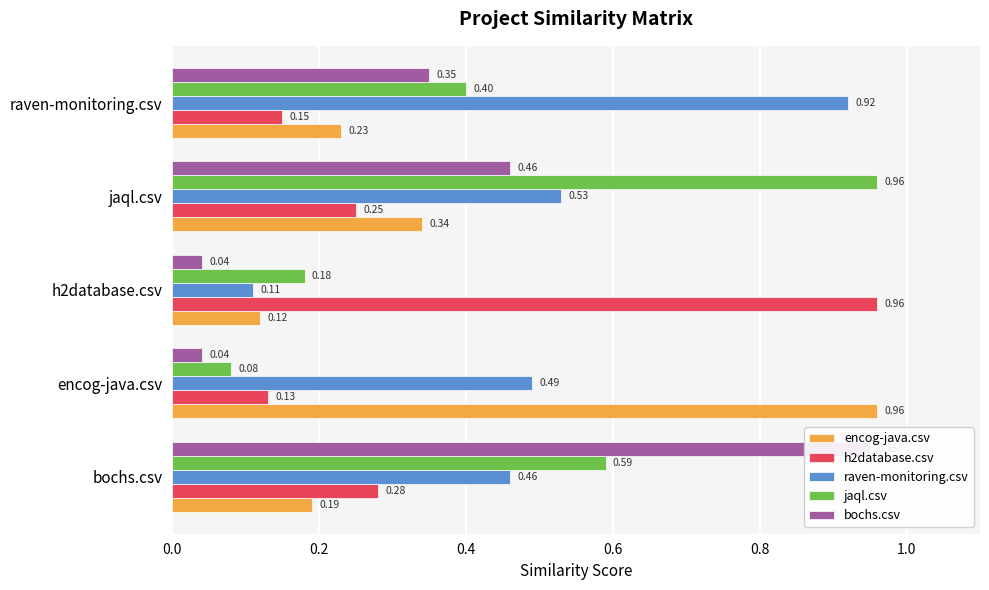

What is the average value of the encog-java.csv series?

0.4